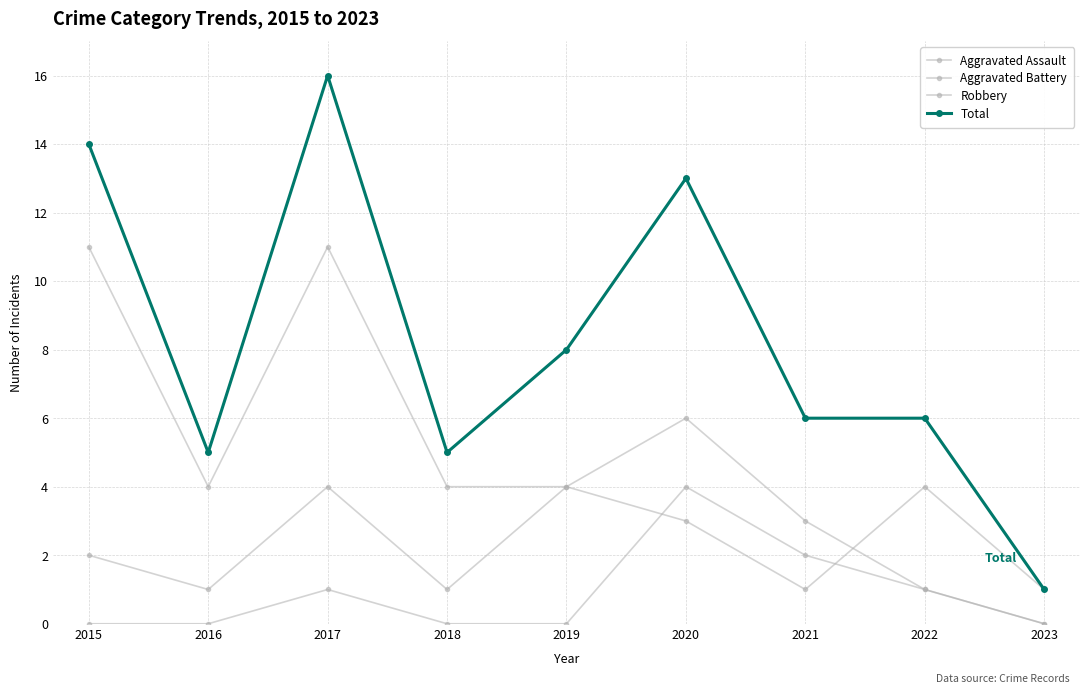

How many categories are shown in the chart?

9